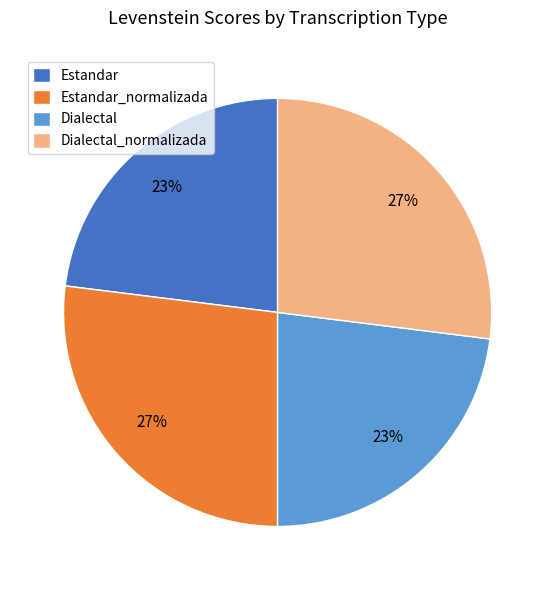

Do Dialectal and Estandar together represent more than half of the pie?

No